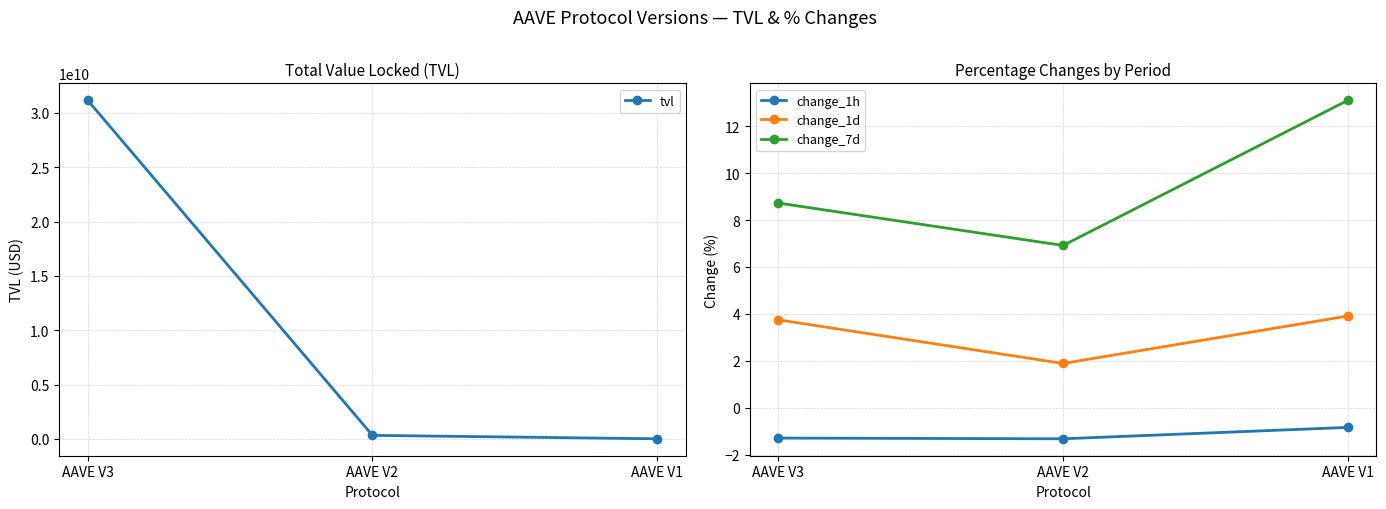

At which category is the sum across all series the highest?

AAVE V3